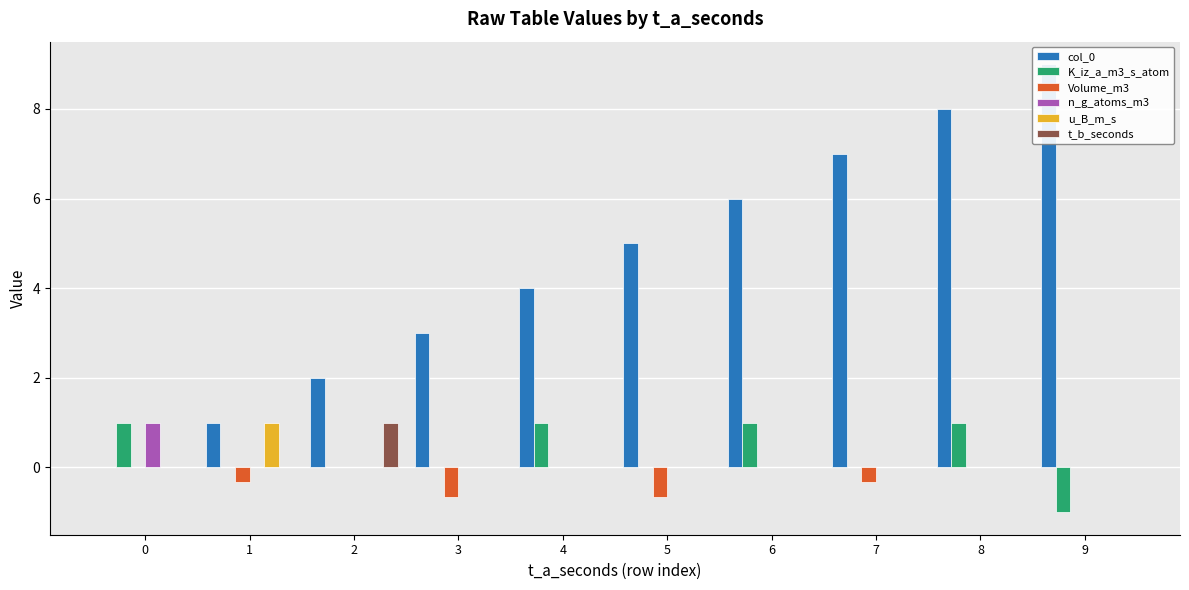

What is the sum of all K_iz_a_m3_s_atom values?

3.0